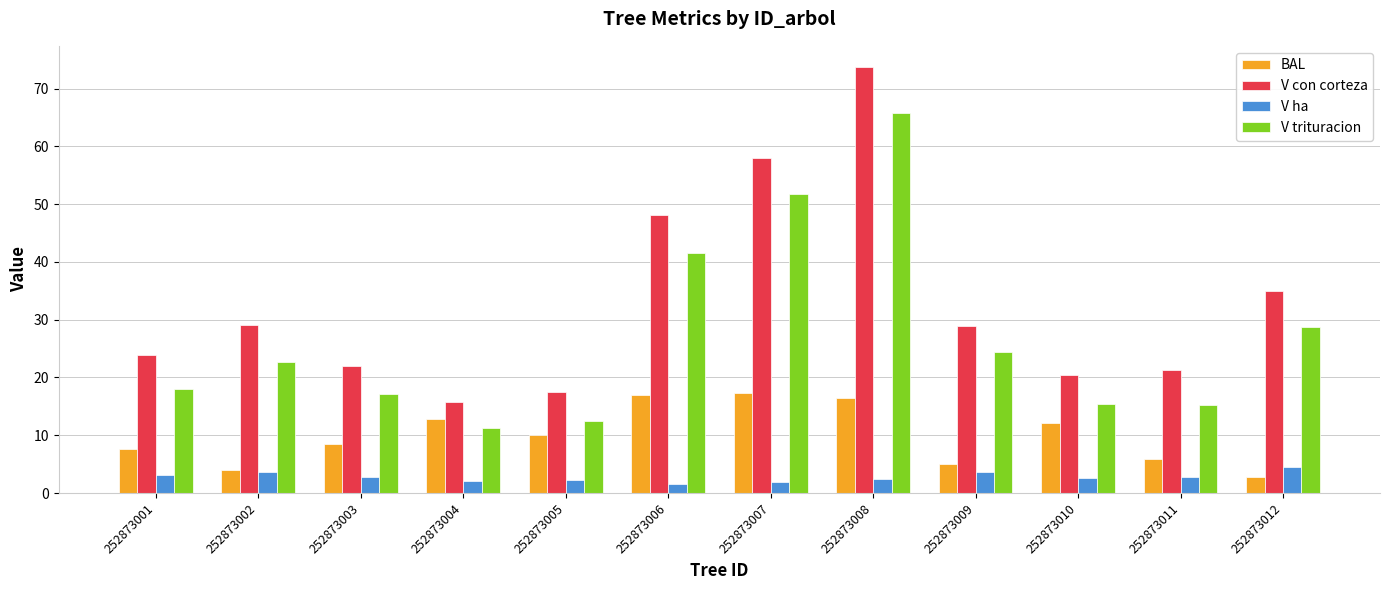

The BAL series shows 13.6 at 252873005. True or false?

False